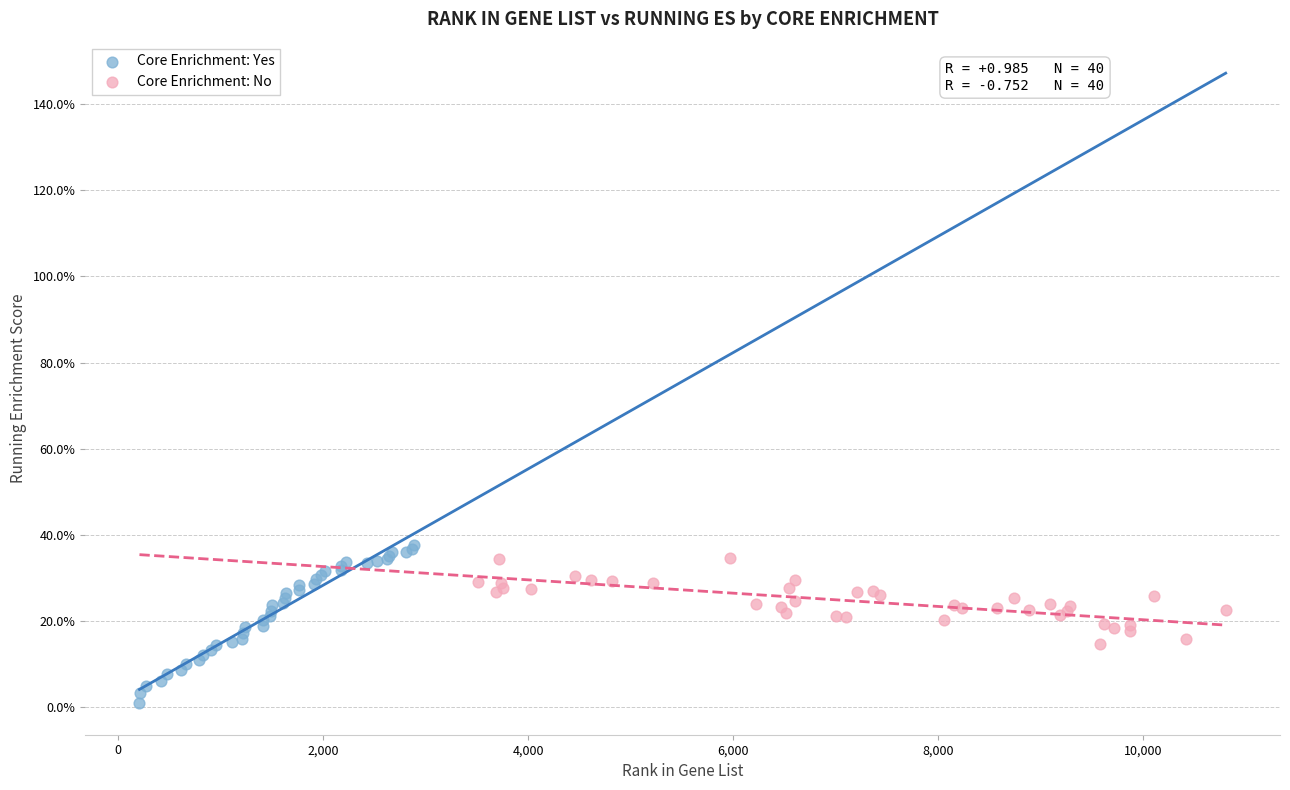

What are all the series names shown in the legend?

Core Enrichment: Yes, Core Enrichment: No